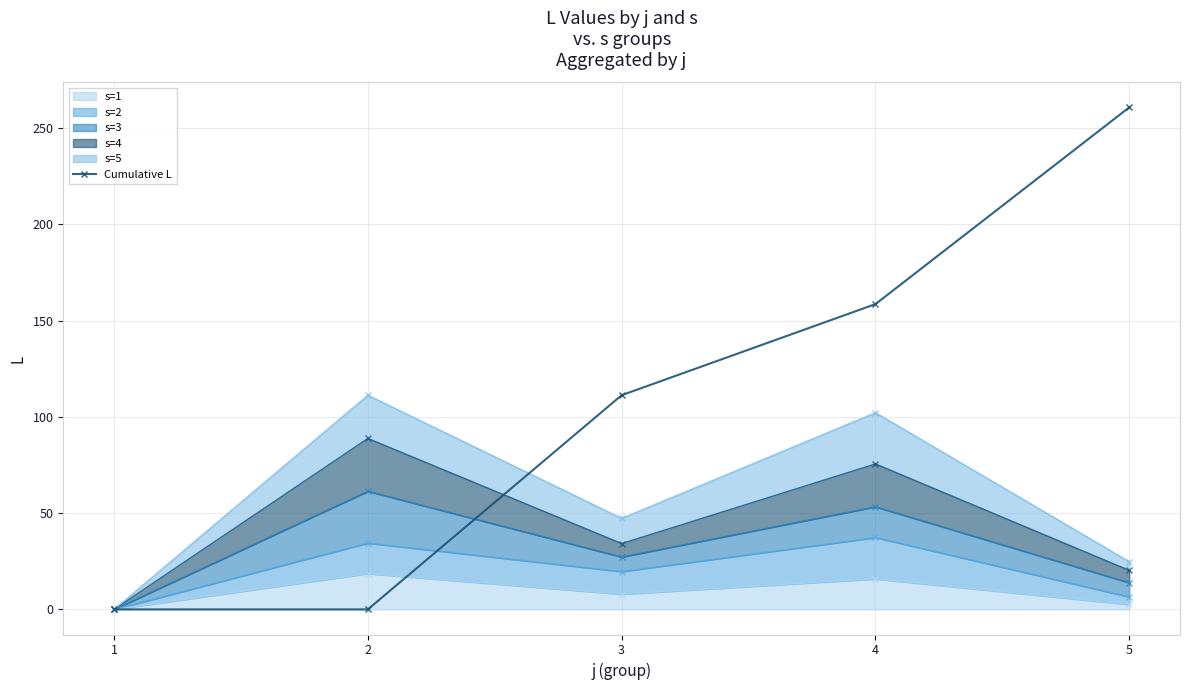

What is the sum of the values at 3 and 4?

269.7